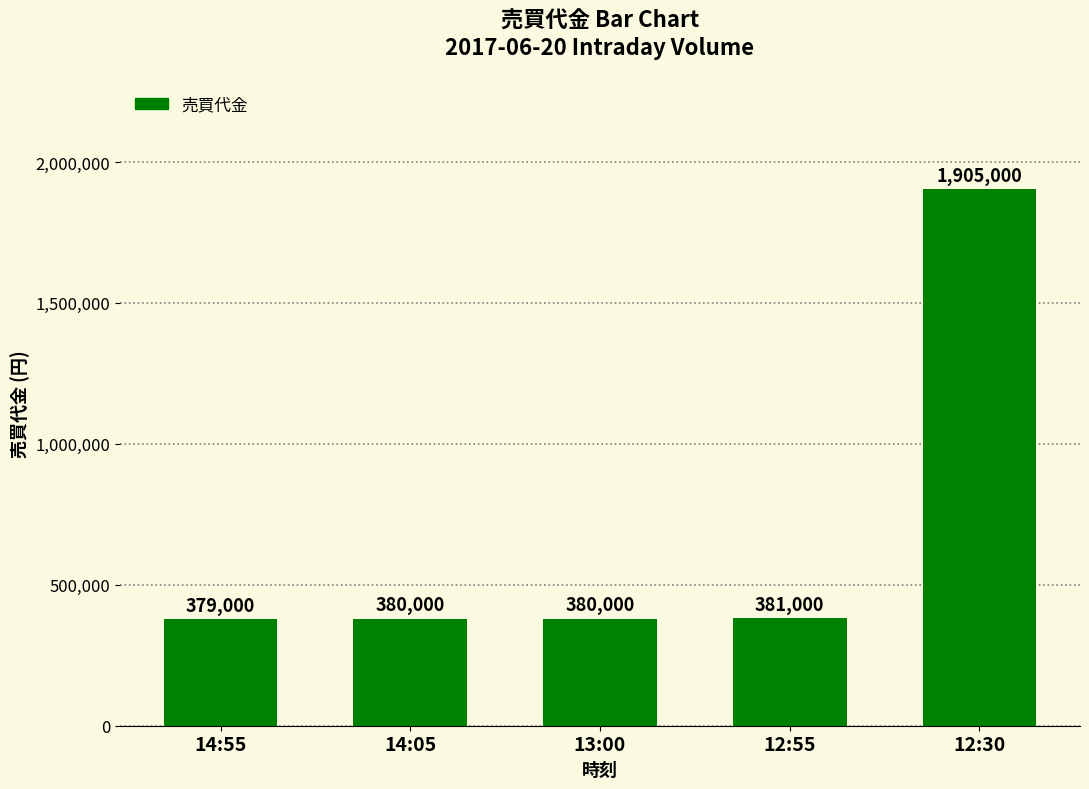

Which label corresponds to the smallest value in the chart?

14:55